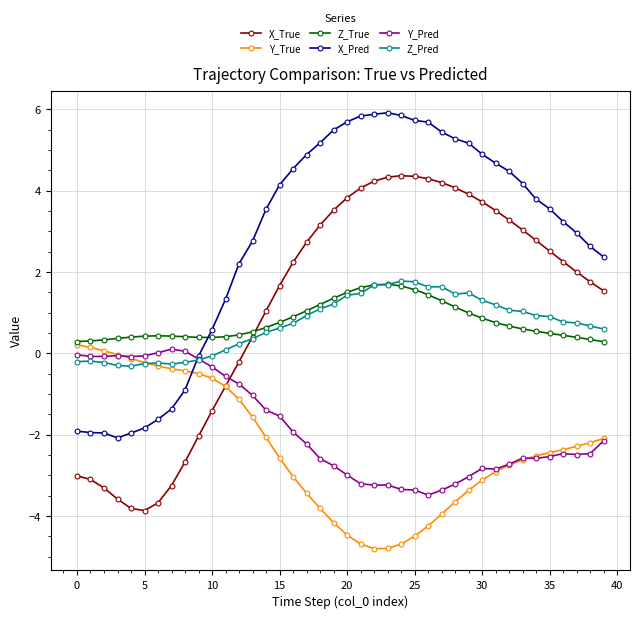

True or false: X_True and X_Pred cross at least once.

False